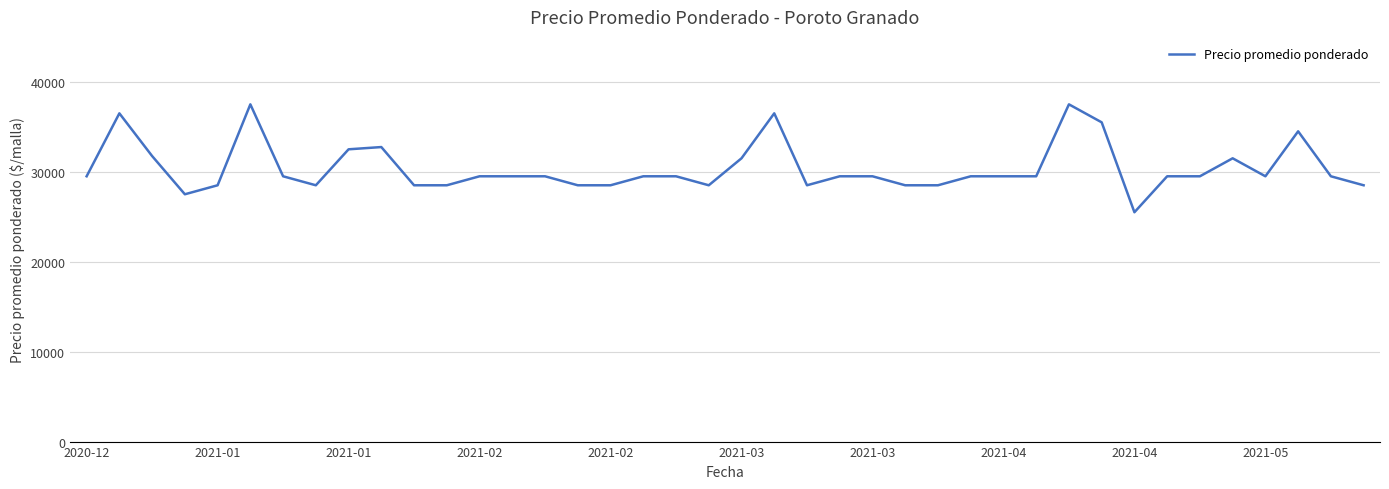

What is the difference between the maximum and minimum values?

12000